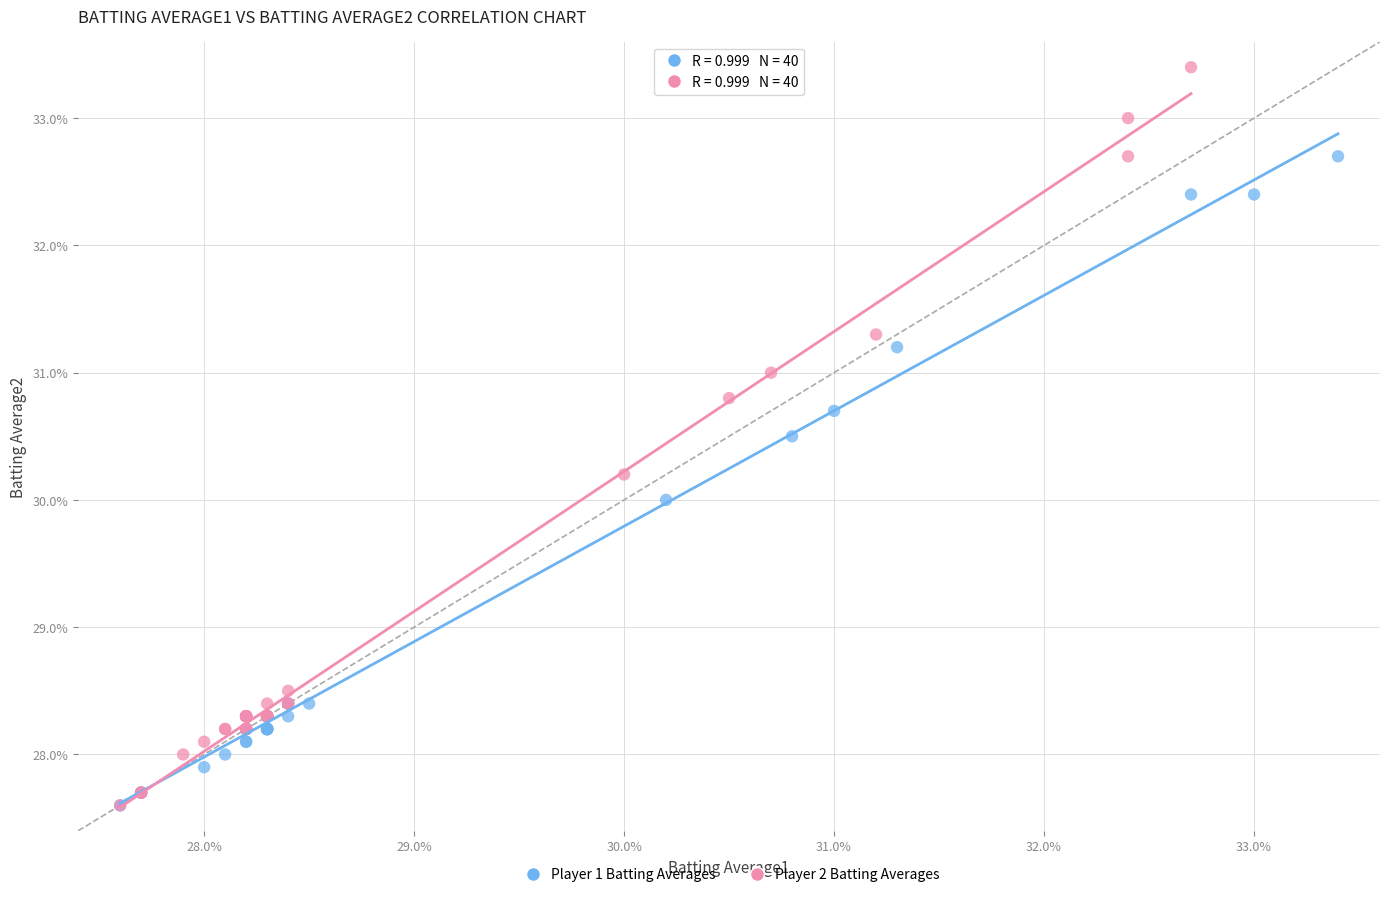

What are all the series names shown in the legend?

Player 1 Batting Averages, Player 2 Batting Averages